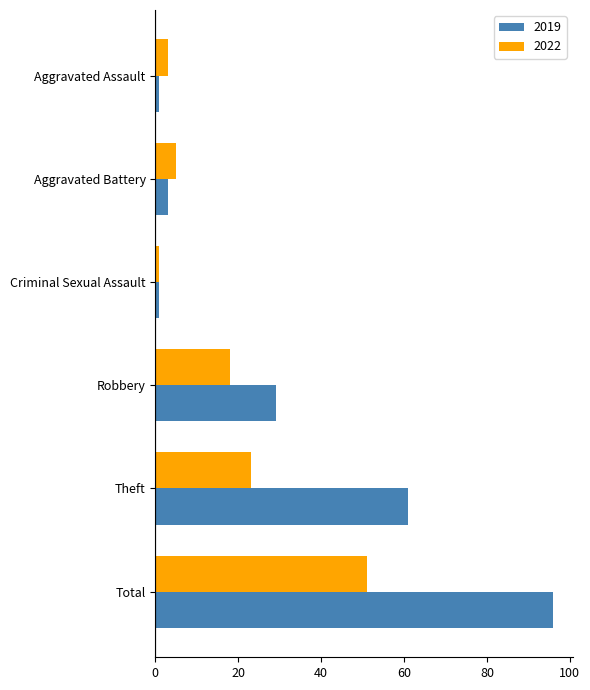

Is the value of 2022 at Criminal Sexual Assault greater than the value of 2019 at Total?

No